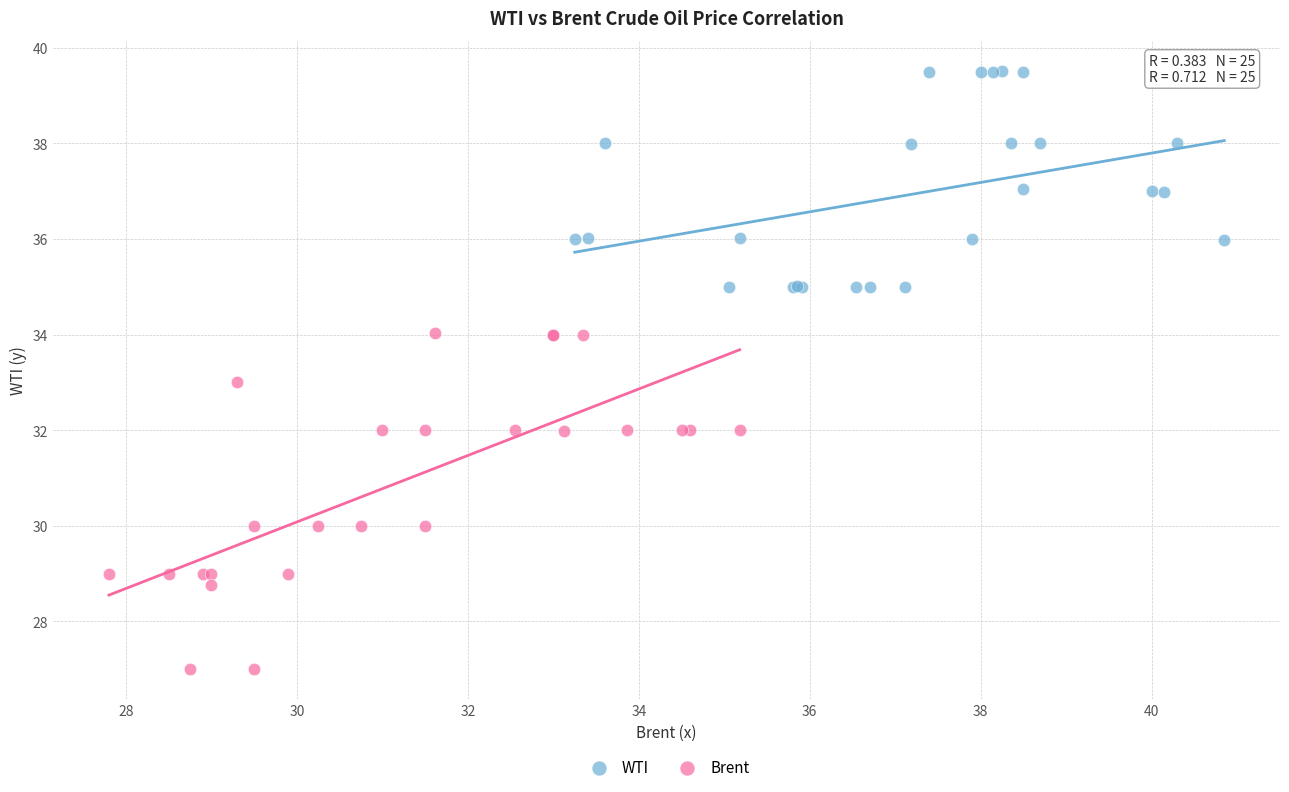

Which series has the widest spread of Y values?

Brent